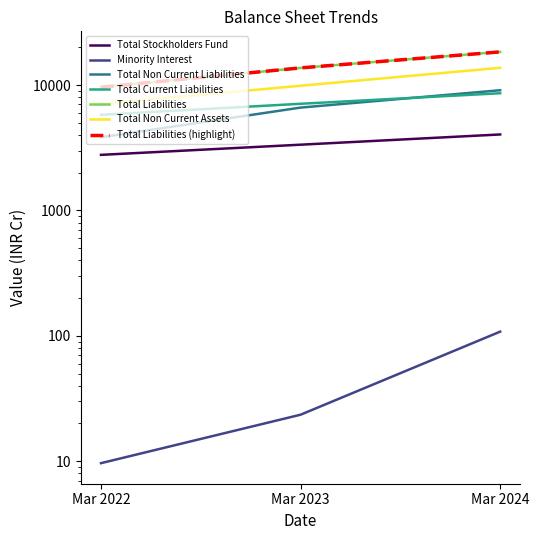

True or false: Total Non Current Liabilities has a value of 3539.7 at Mar 2024.

False